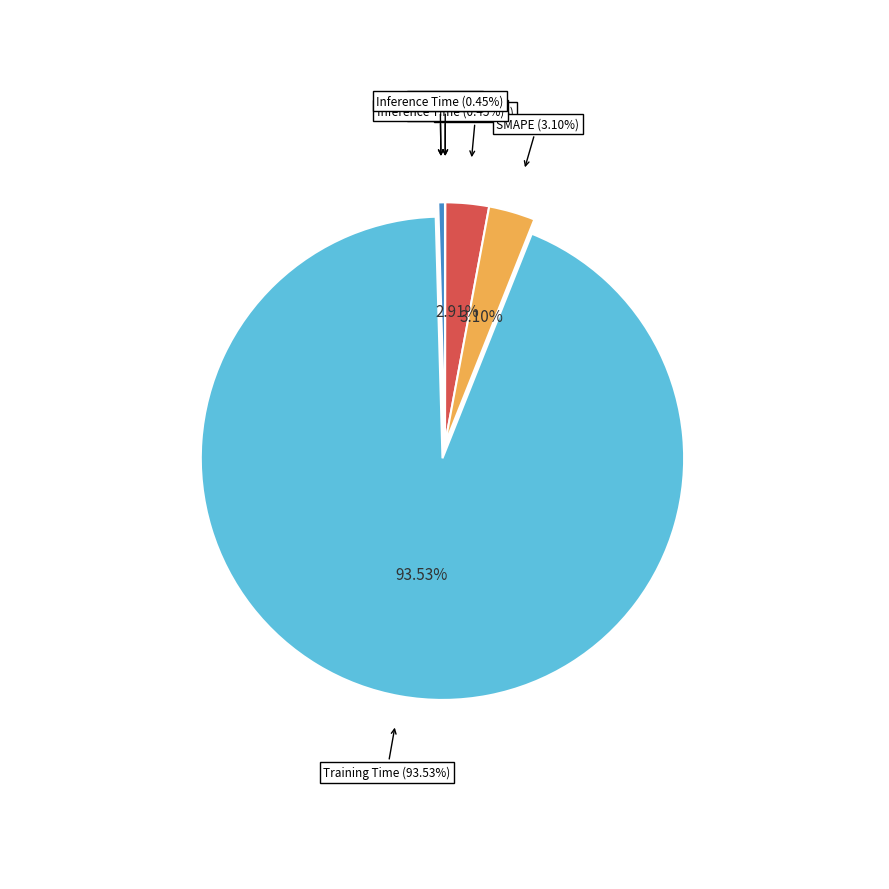

What percentage is NOT represented by SMAPE?

96.9%